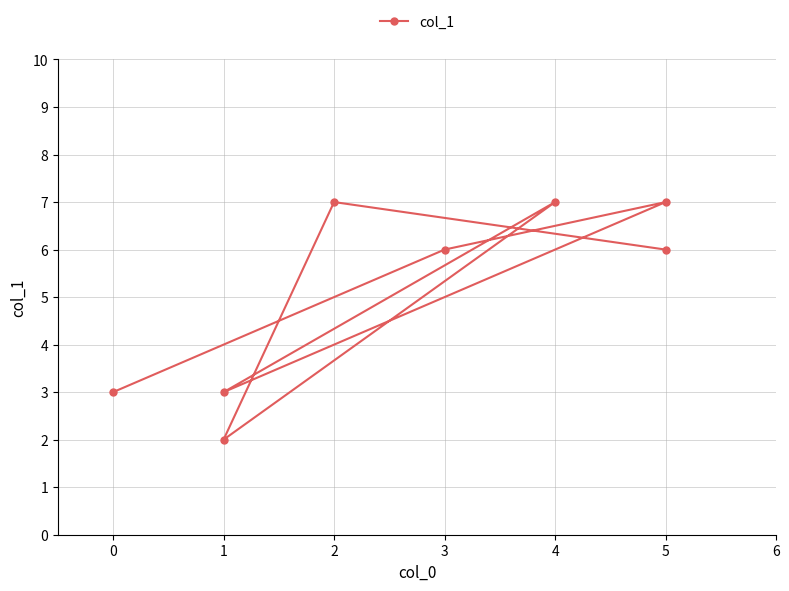

What is the label of the 3rd point from the left?

5